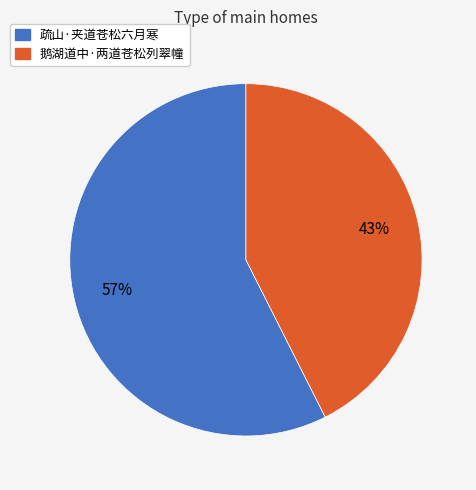

Rank the categories by value from lowest to highest.

鹅湖道中·两道苍松列翠幢, 疏山·夹道苍松六月寒